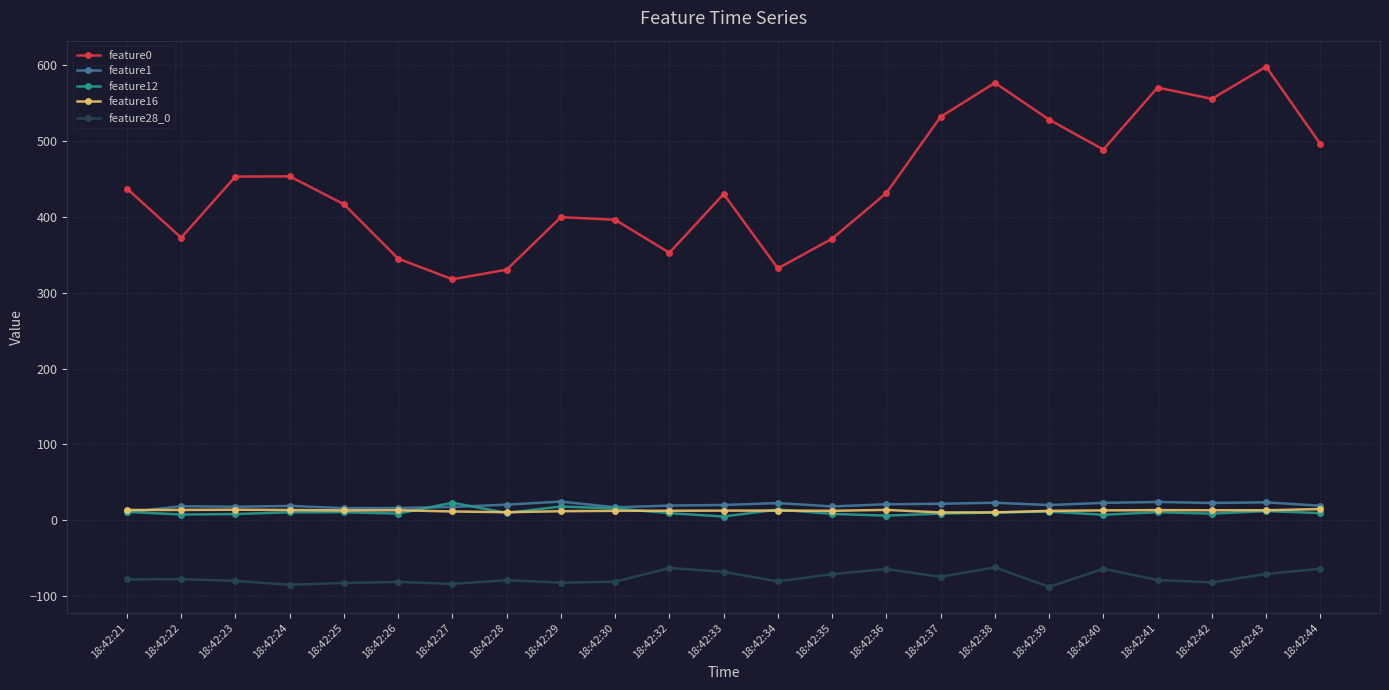

True or false: feature0 and feature12 cross at least once.

False